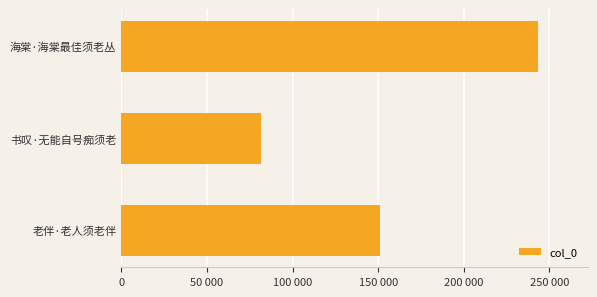

How many bars are there in total?

3